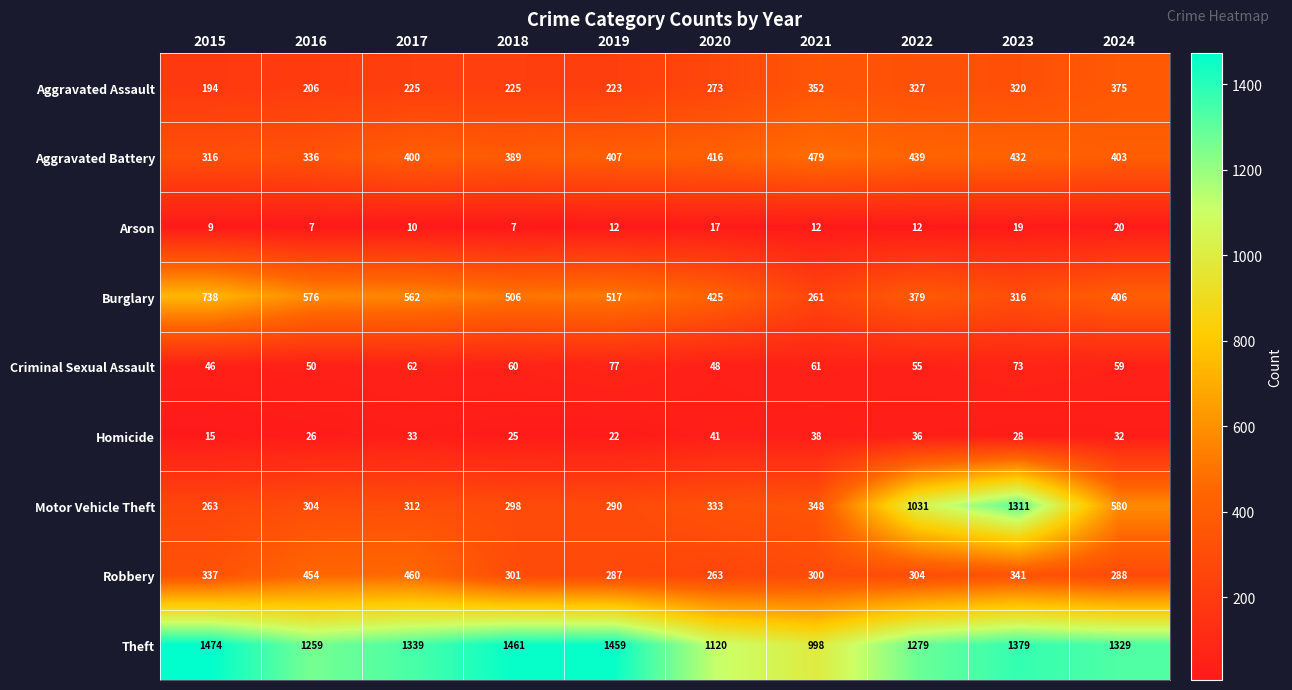

What is the difference between the highest and lowest values at 2018?

1454